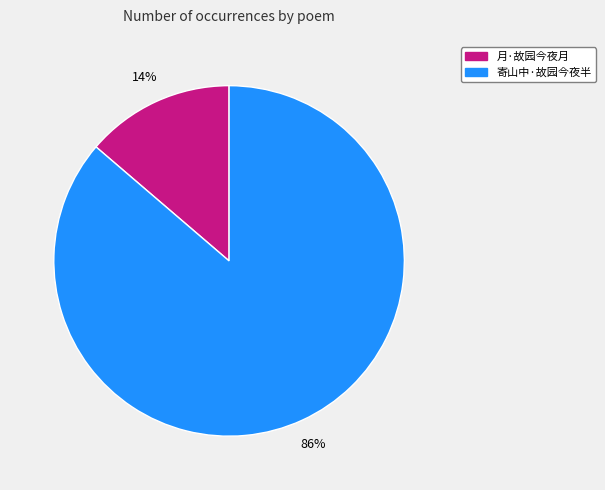

To the nearest percent, what portion does 月·故园今夜月 represent?

14%